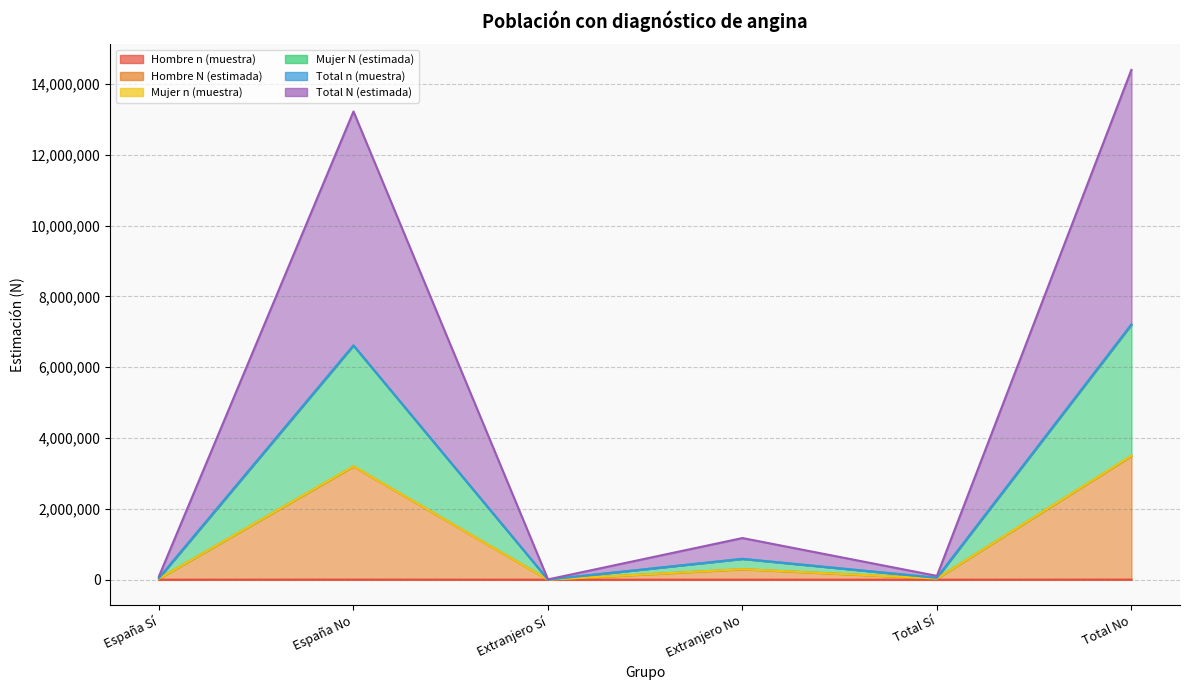

What are all the series names shown in the legend?

Hombre n (muestra), Hombre N (estimada), Mujer n (muestra), Mujer N (estimada), Total n (muestra), Total N (estimada)